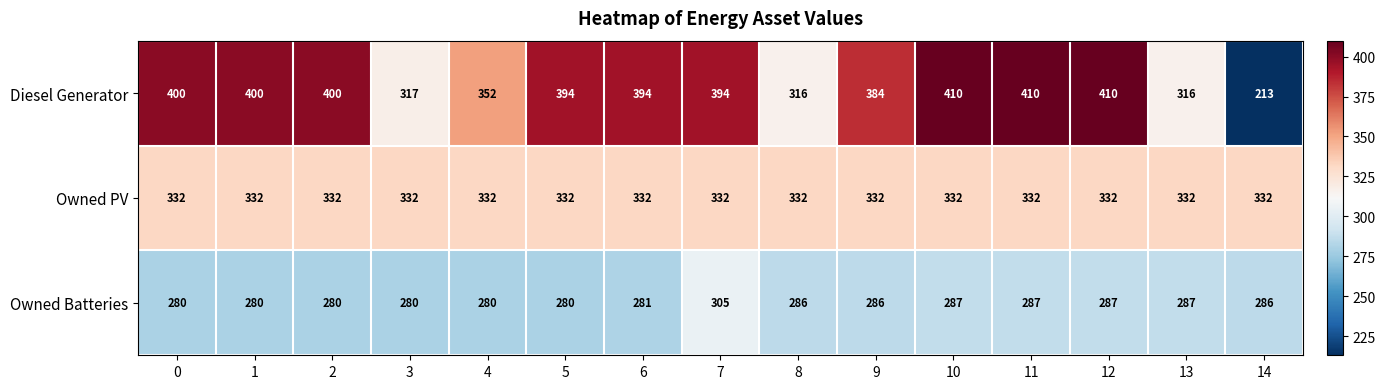

Rank the series at 3 from highest to lowest value.

Owned PV, Diesel Generator, Owned Batteries